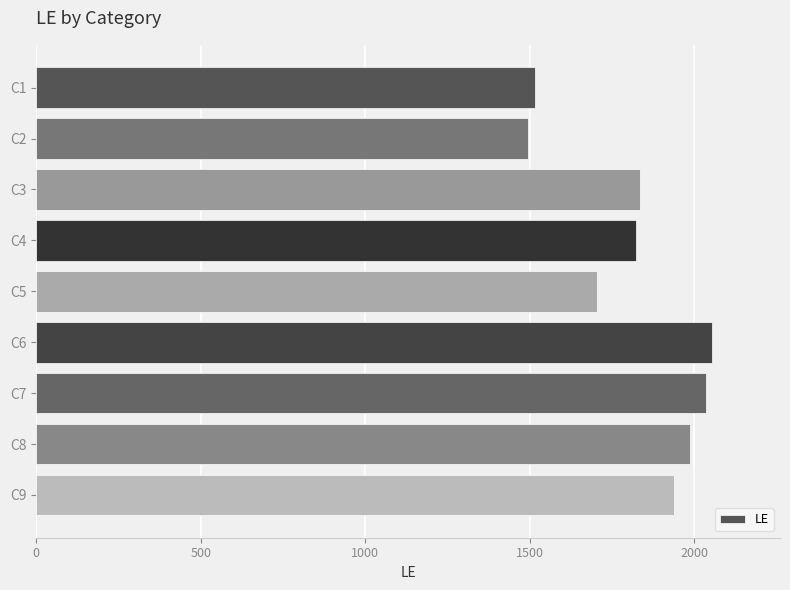

What is the value of the 1st bar from the top?

1517